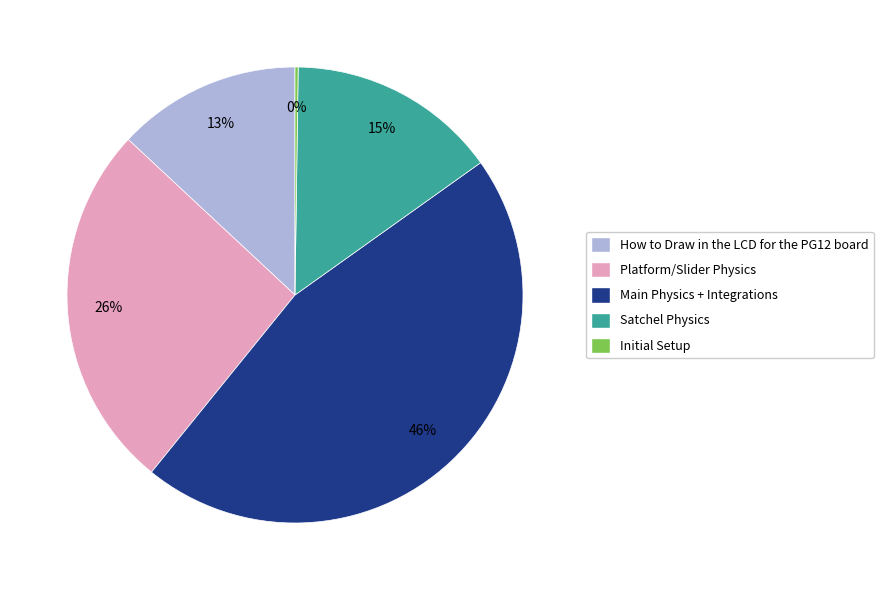

Is Satchel Physics the majority of the pie?

No